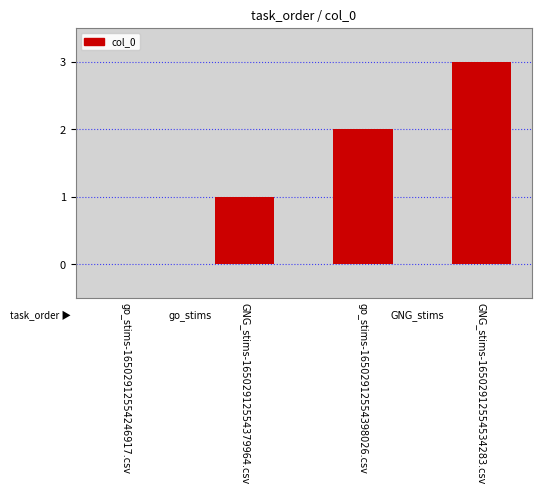

What value does the data have at go_stims-16502912554398026.csv?

2